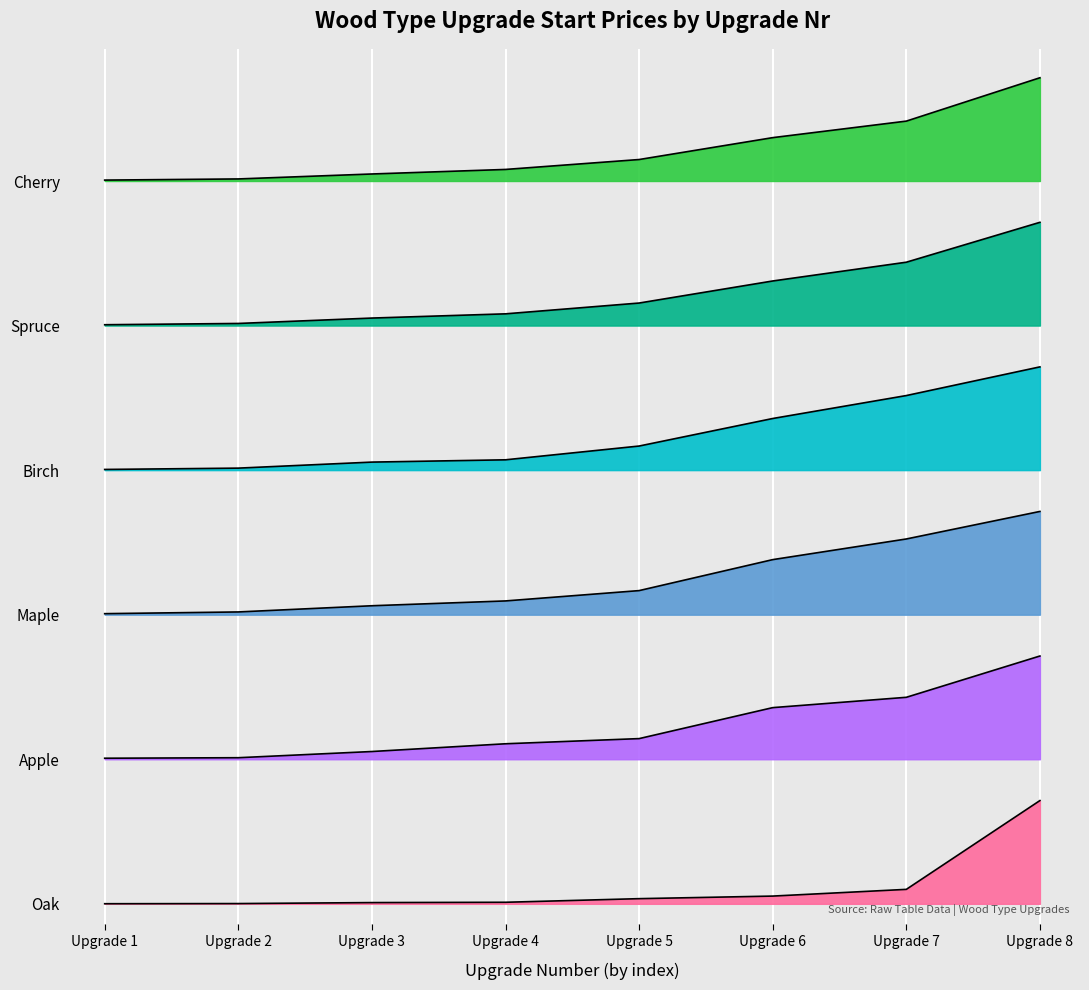

Reading left to right, extract all data points from this chart.

Oak: 2.5	6.2	30.0	37.5	125.0	187.5	350.0	2500.0
Apple: 3525.0	3537.5	3687.5	3875.0	4000.0	4750.0	5000.0	6000.0
Maple: 7025.0	7066.7	7216.7	7333.3	7583.3	8333.3	8833.3	9500.0
Birch: 10516.7	10548.6	10694.4	10750.0	11083.3	11750.0	12305.6	13000.0
Spruce: 14020.5	14051.1	14181.8	14284.1	14545.5	15079.5	15534.1	16500.0
Cherry: 17522.0	17550.0	17670.0	17780.0	18020.0	18550.0	18950.0	20000.0